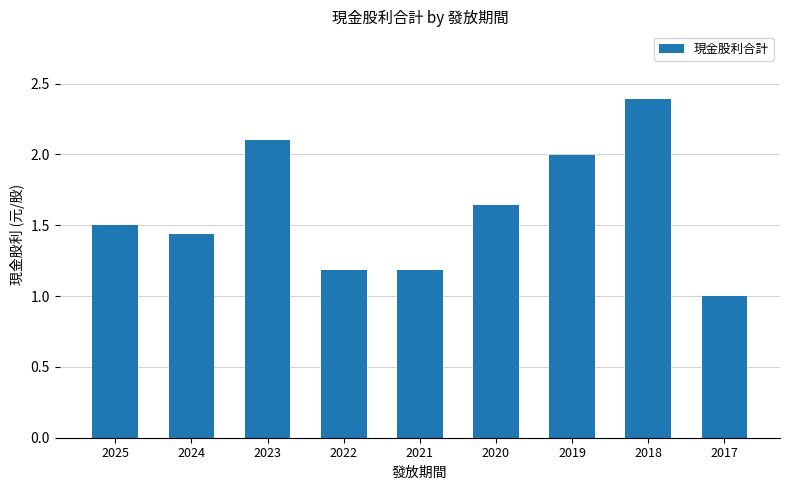

How many categories are shown in the chart?

9